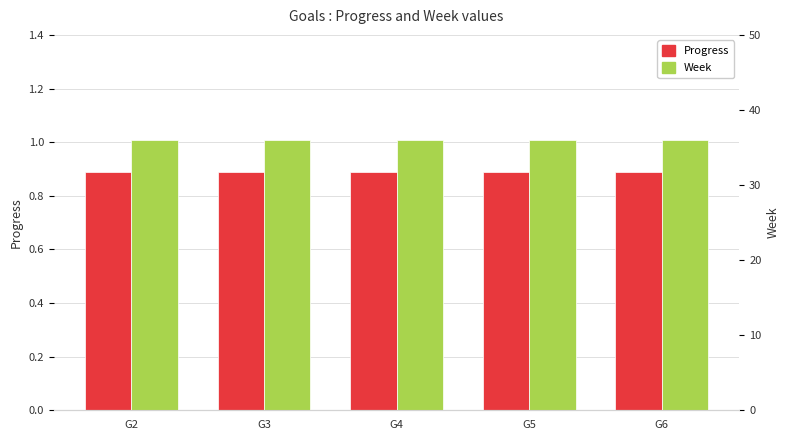

What is the difference between the highest and lowest values at G4?

35.1